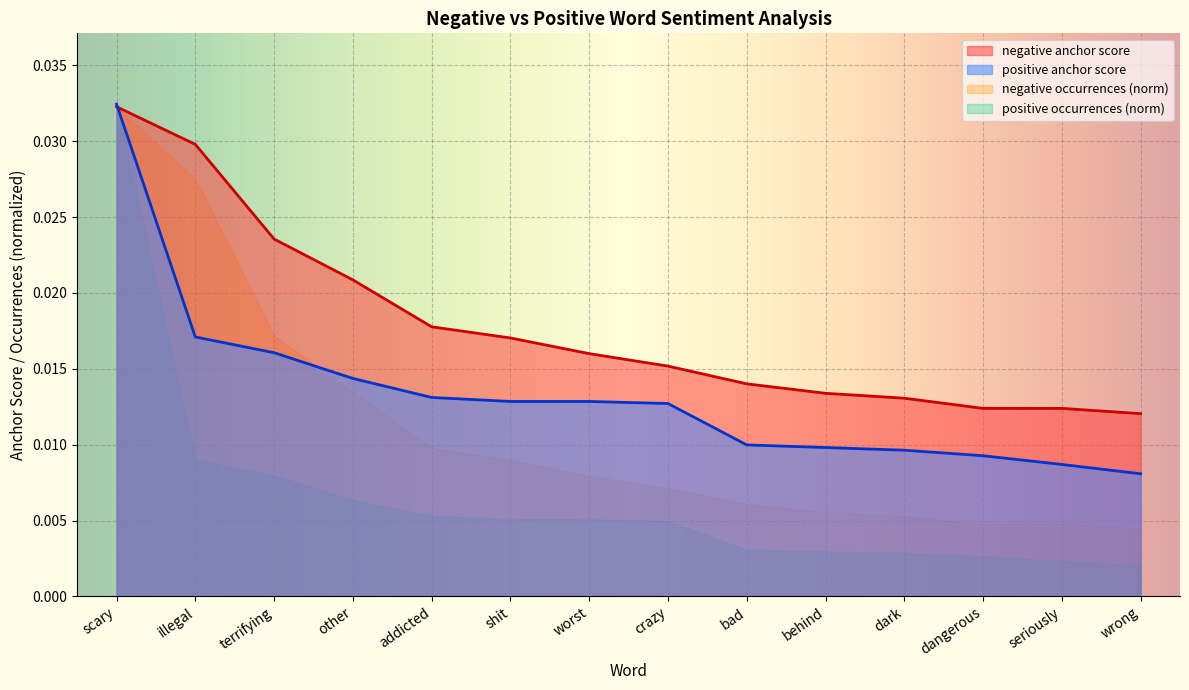

Between illegal and bad, which series saw the biggest shift?

negative occurrences (norm)